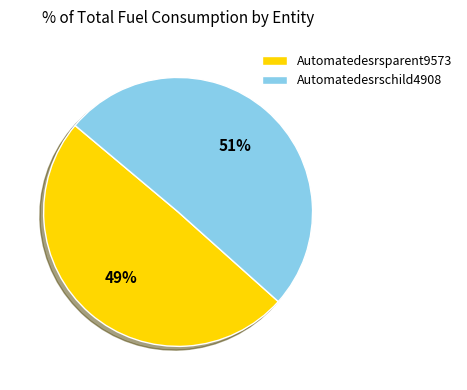

How many segments does this pie chart have?

2